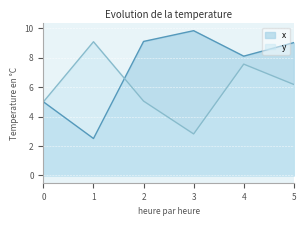

Which series has the widest spread of values?

x